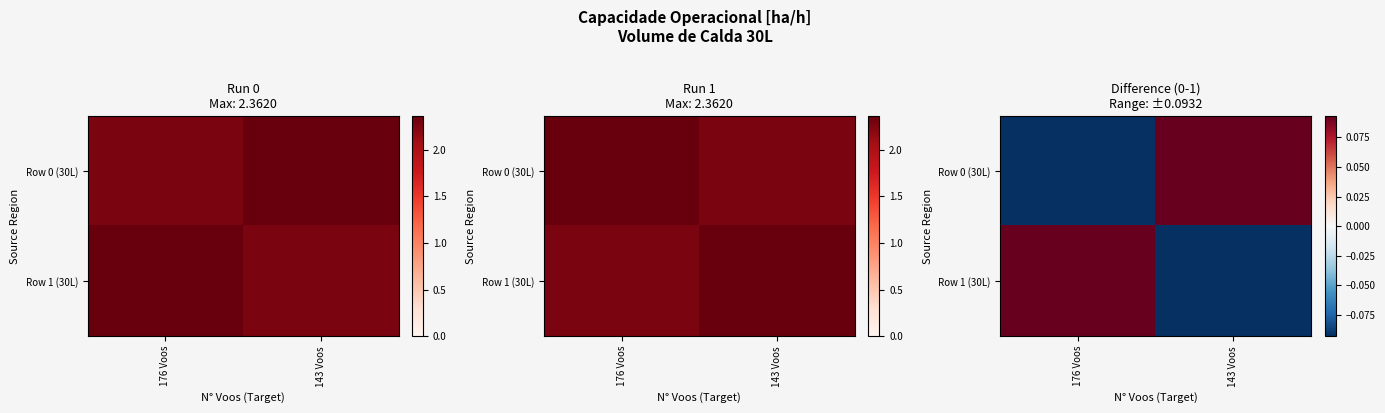

What is the difference between the Row 1 (30L) values at 143 Voos and 176 Voos?

0.2